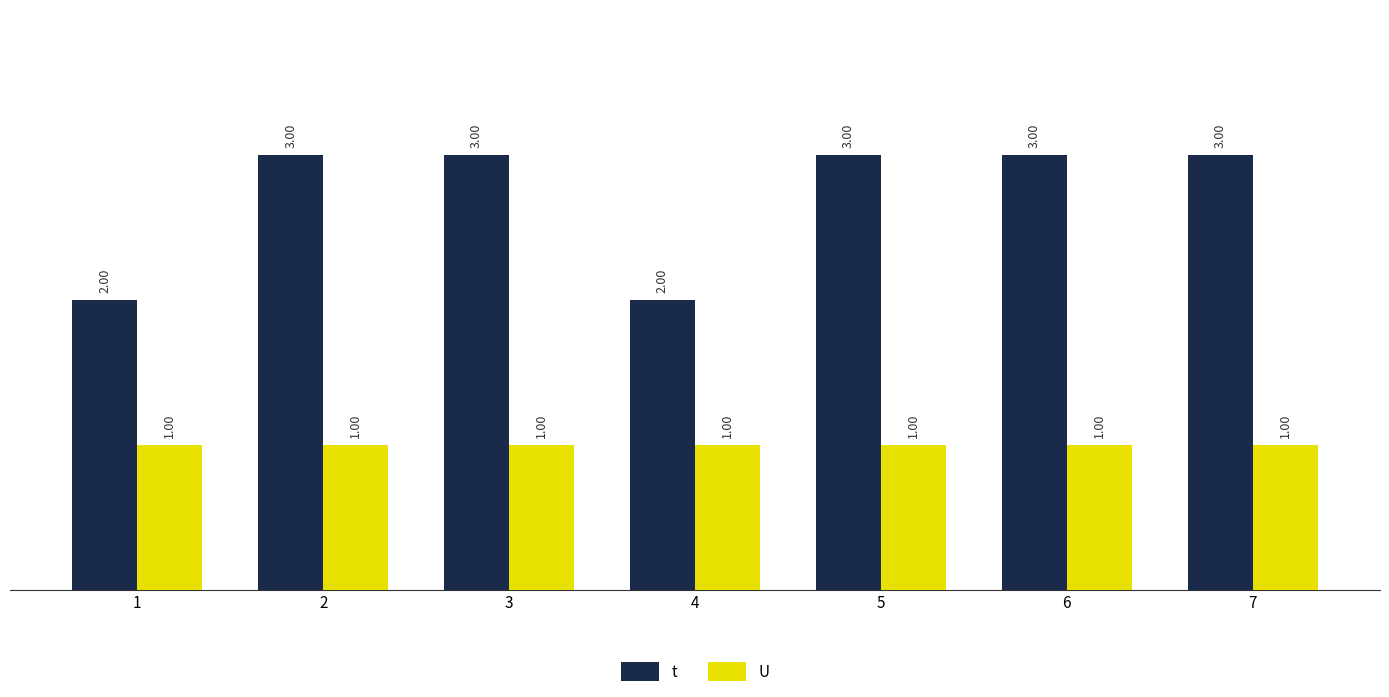

List the series in order of their peak value, highest first.

t, U